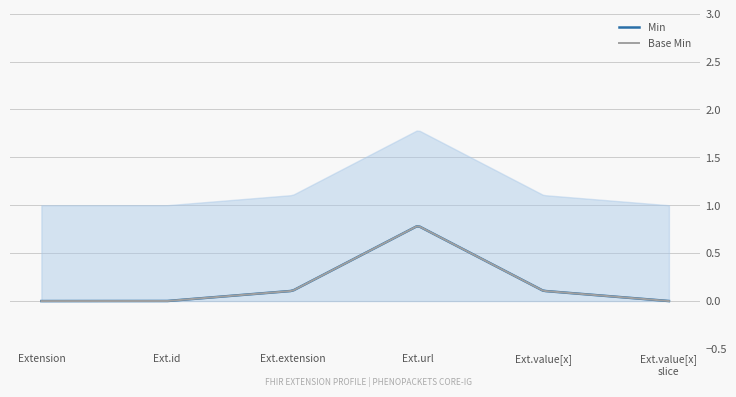

True or false: Min and Base Min intersect in this chart.

False